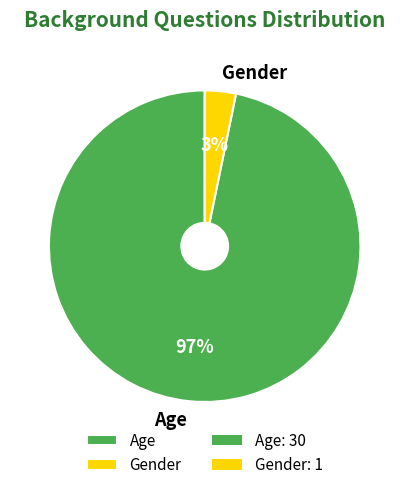

How many slices are in this pie chart?

2